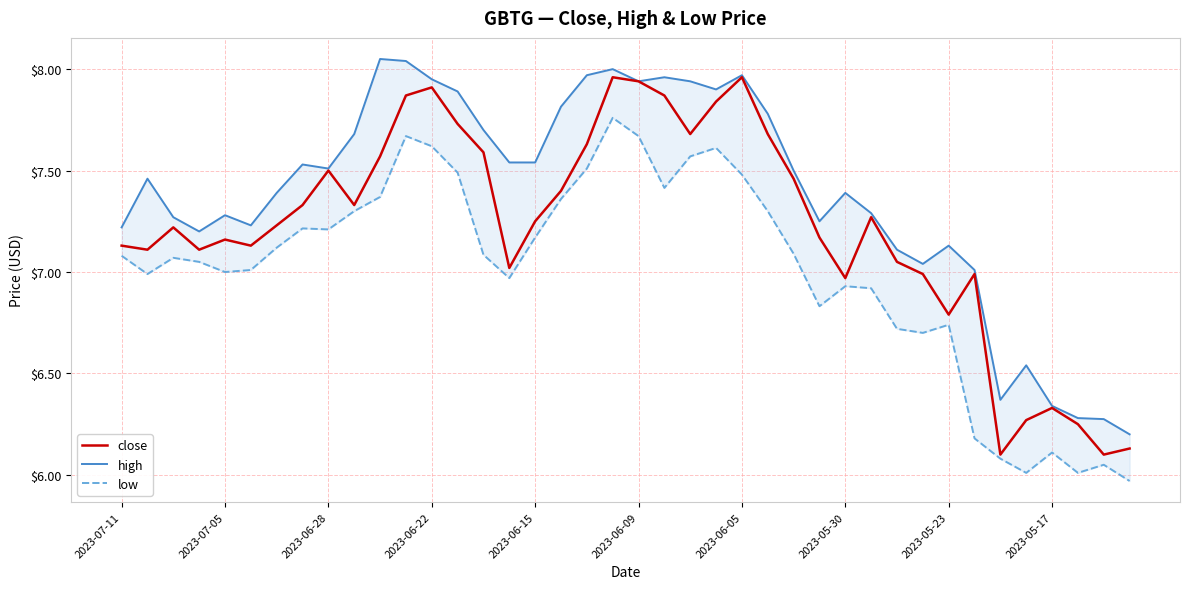

True or false: low and high intersect in this chart.

False